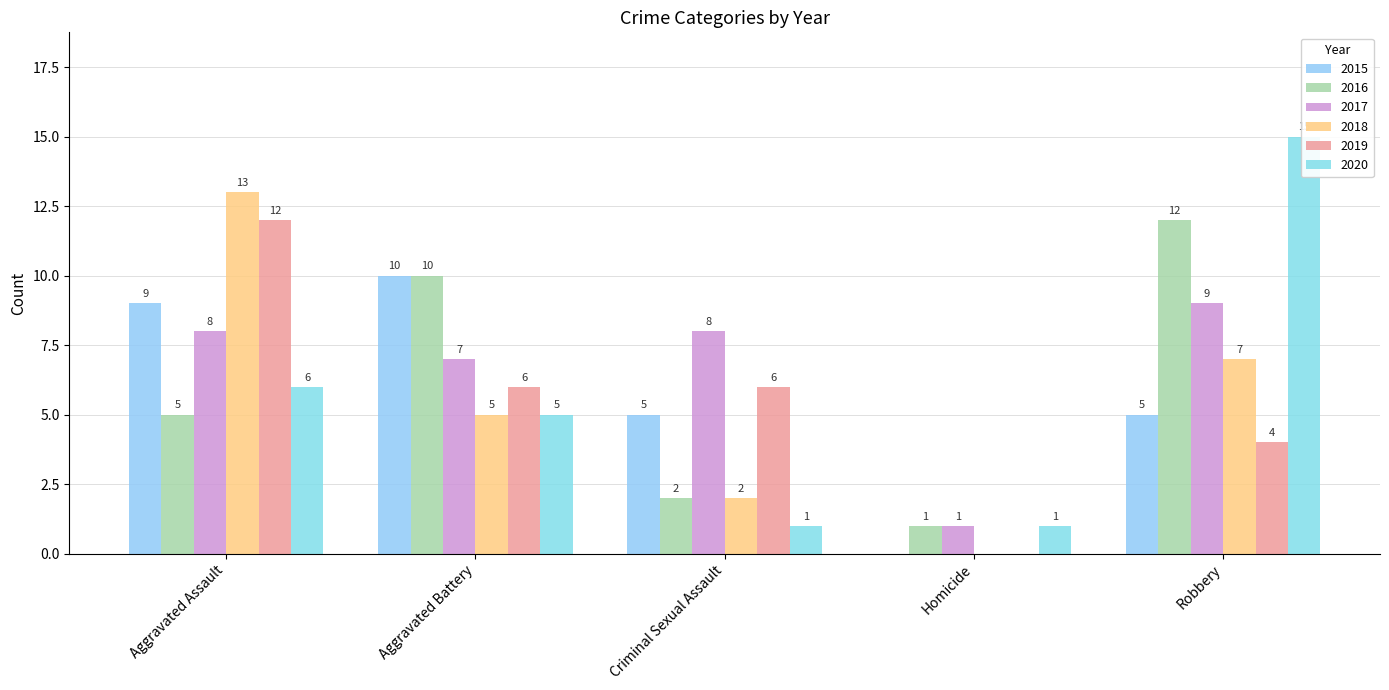

Which category has the lowest value in the 2015 series?

Homicide